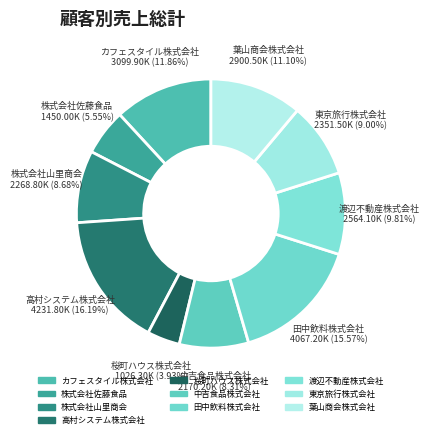

Rank the categories by value from lowest to highest.

桜町ハウス株式会社, 株式会社佐藤食品, 中吉食品株式会社, 株式会社山里商会, 東京旅行株式会社, 渡辺不動産株式会社, 葉山商会株式会社, カフェスタイル株式会社, 田中飲料株式会社, 高村システム株式会社